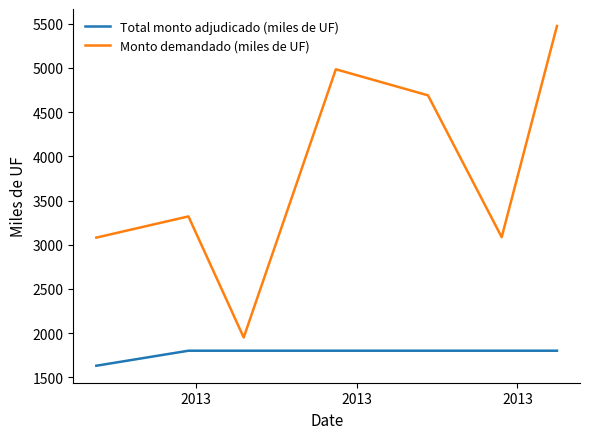

List the series in order of their peak value, lowest first.

Total monto adjudicado (miles de UF), Monto demandado (miles de UF)